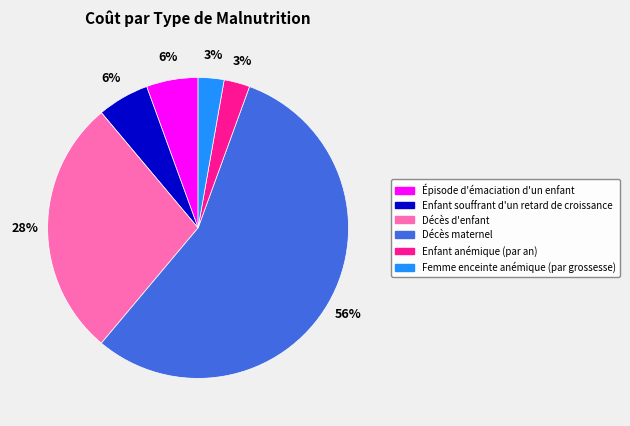

How many slices are in this pie chart?

6